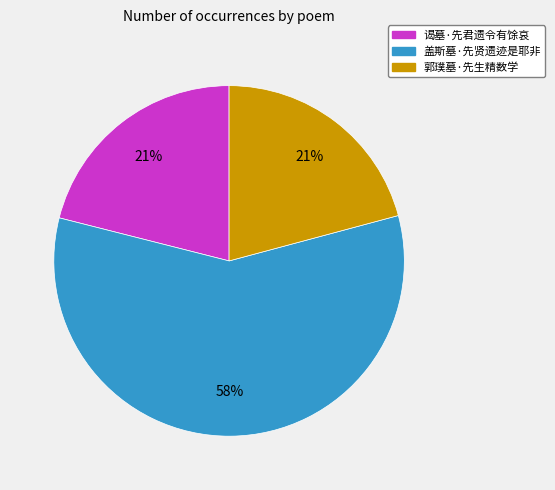

Count the number of slices in the pie.

3